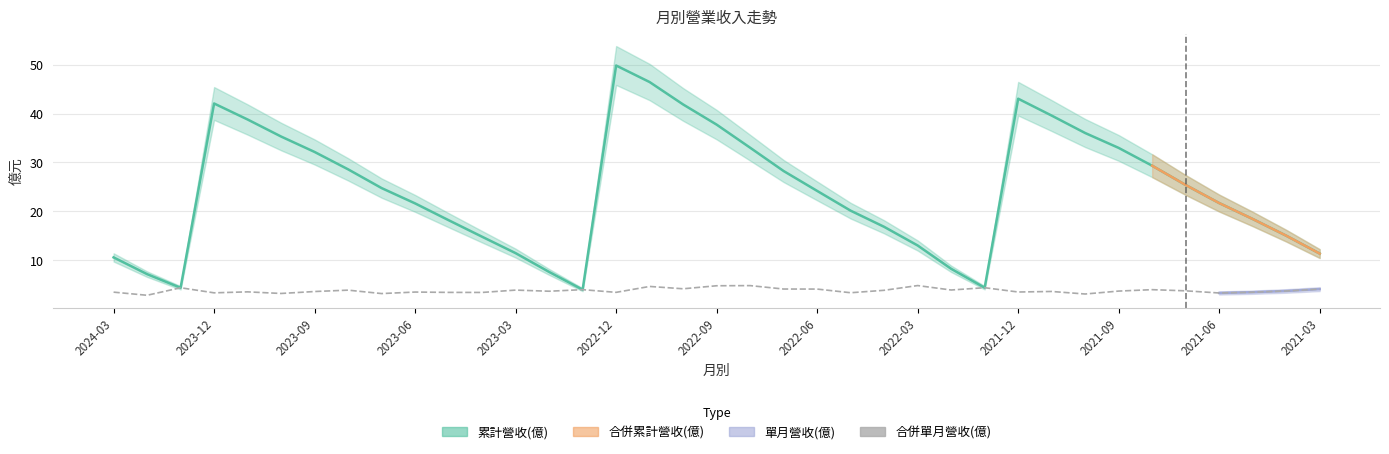

The chart shows a value of 3.9 at 2023-03. True or false?

True